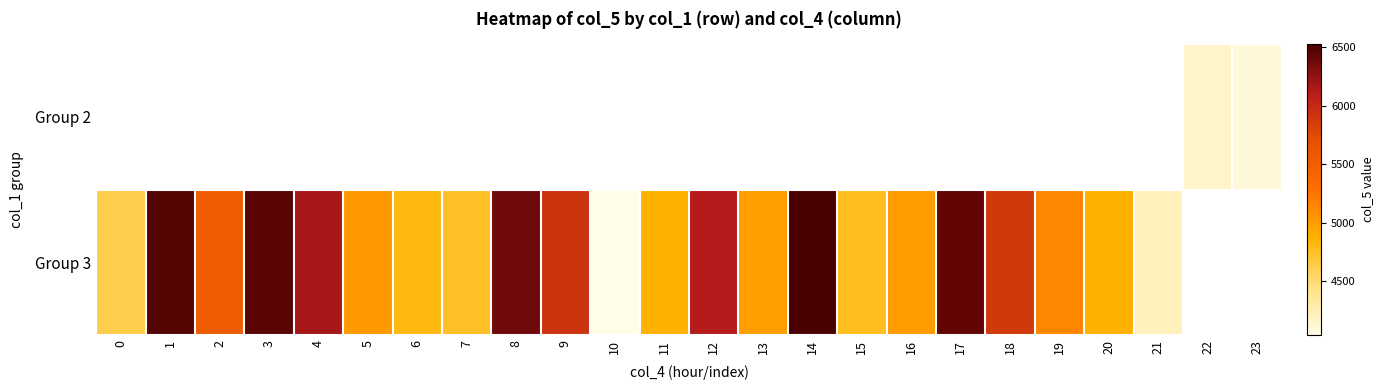

What is the approximate value of Group 2 at 22?

4156.0